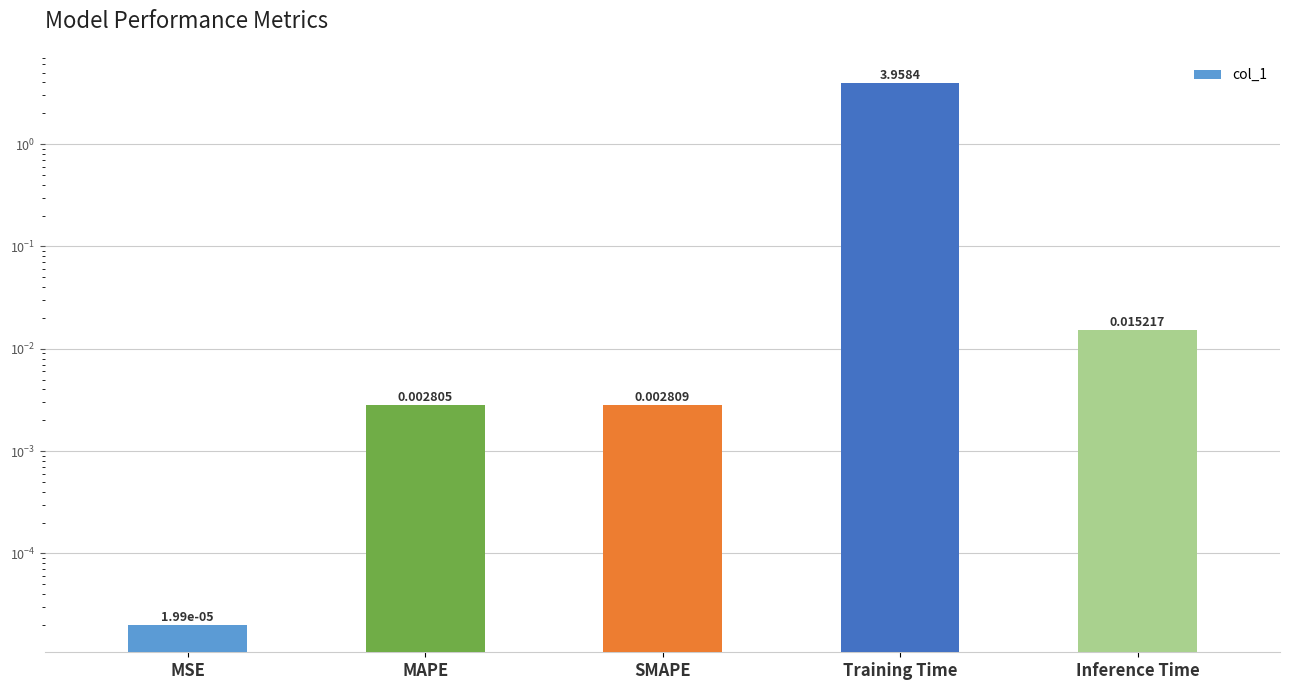

Reading left to right, list all the values displayed in this chart.

MSE=0.0	MAPE=0.0	SMAPE=0.0	Training Time=4.0	Inference Time=0.0